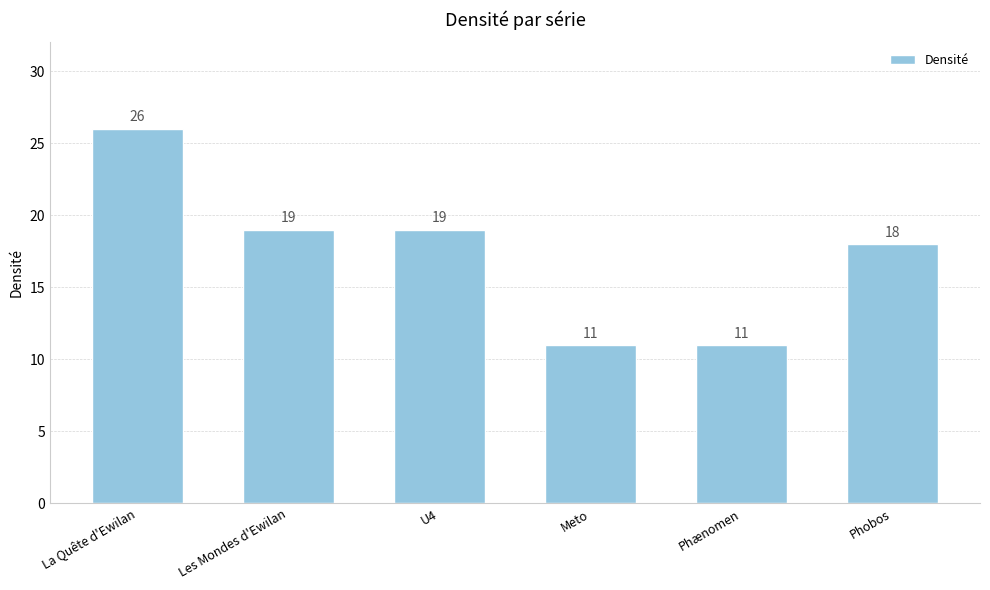

Approximately how many times larger is the value at U4 compared to Meto?

1.7